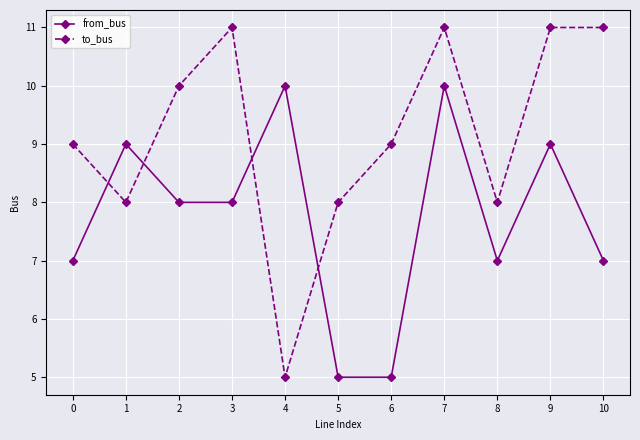

Rank the series by their maximum value, from lowest to highest.

from_bus, to_bus